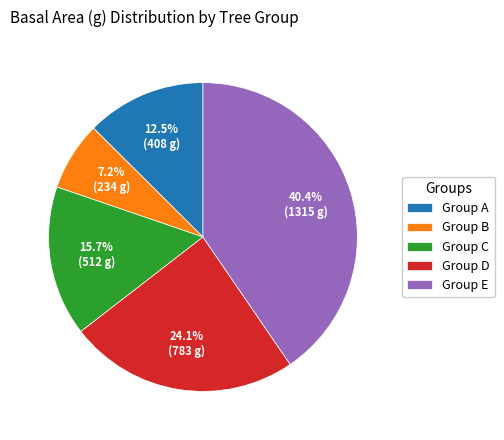

Rank the categories by value from highest to lowest.

Group E, Group D, Group C, Group A, Group B